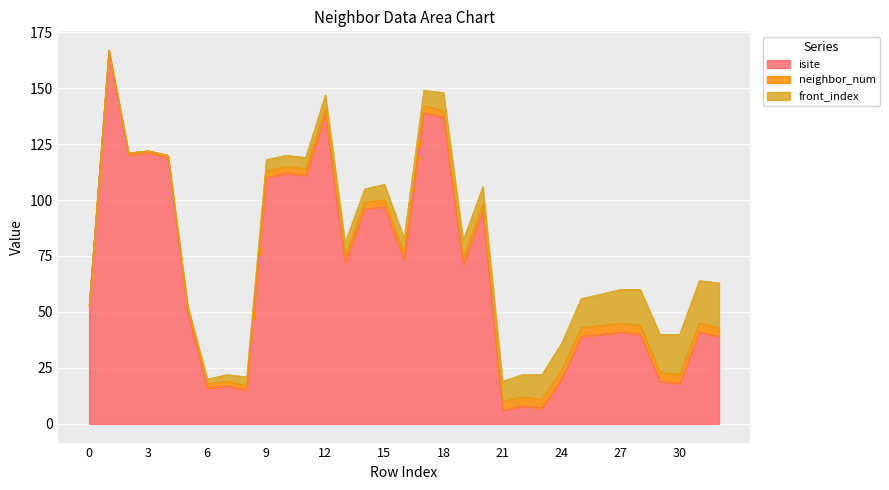

What is the sum of all neighbor_num values?

96